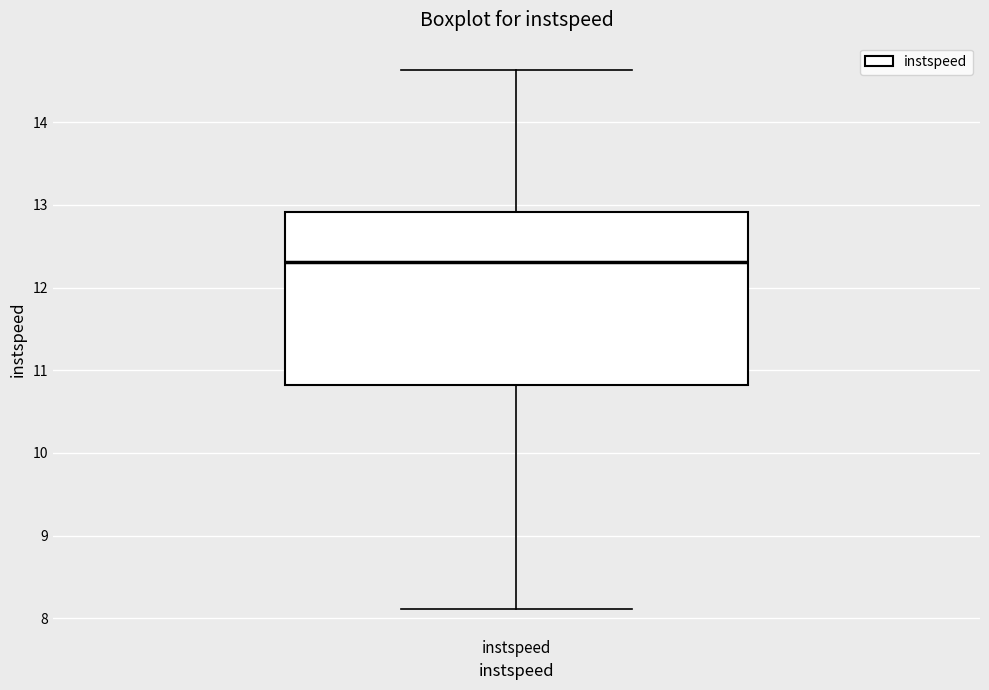

Transcribe this box plot: give where the median line is, the range the box spans, and where the two whiskers end, as read against the y-axis. The values are not printed on the chart, so give them approximately, as read against the axis.

median 12.3, box 10.8 to 12.9, whiskers 8.1 to 14.6